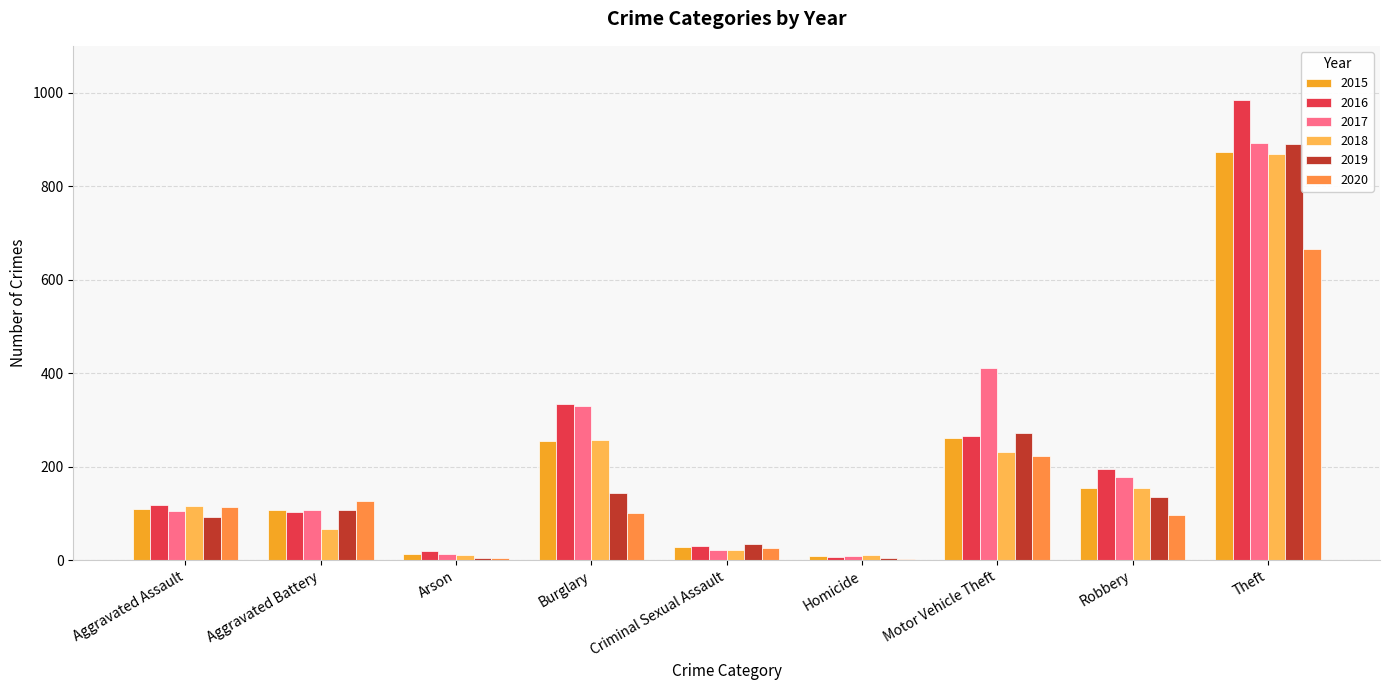

What is the sum of all 2020 values?

1357